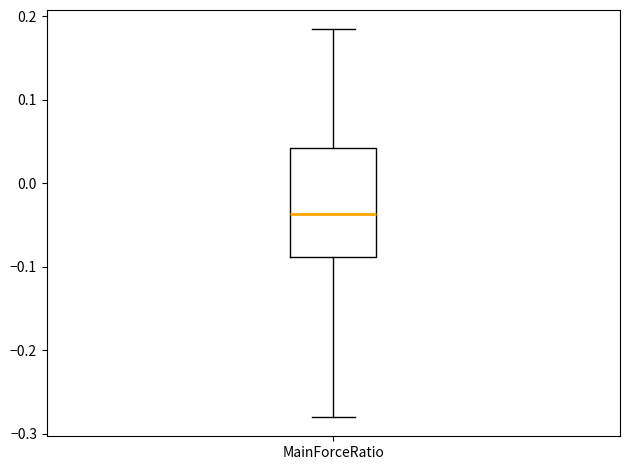

Transcribe this box plot: give where the median line is, the range the box spans, and where the two whiskers end, as read against the y-axis. The values are not printed on the chart, so give them approximately, as read against the axis.

median -0.04, box -0.09 to 0.04, whiskers -0.28 to 0.18